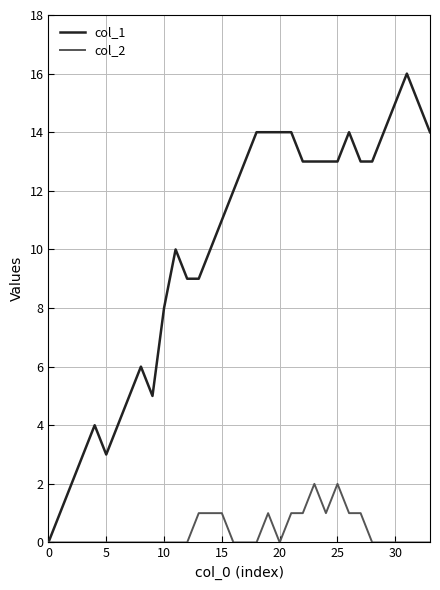

Rank the series by their average value, from lowest to highest.

col_2, col_1